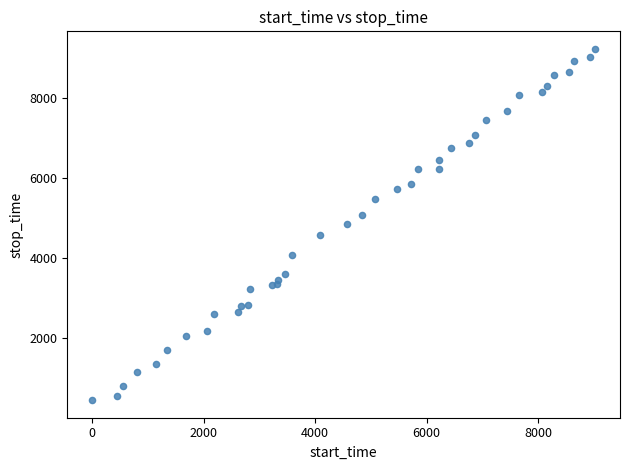

What is the range of X values (max minus min)?

9021